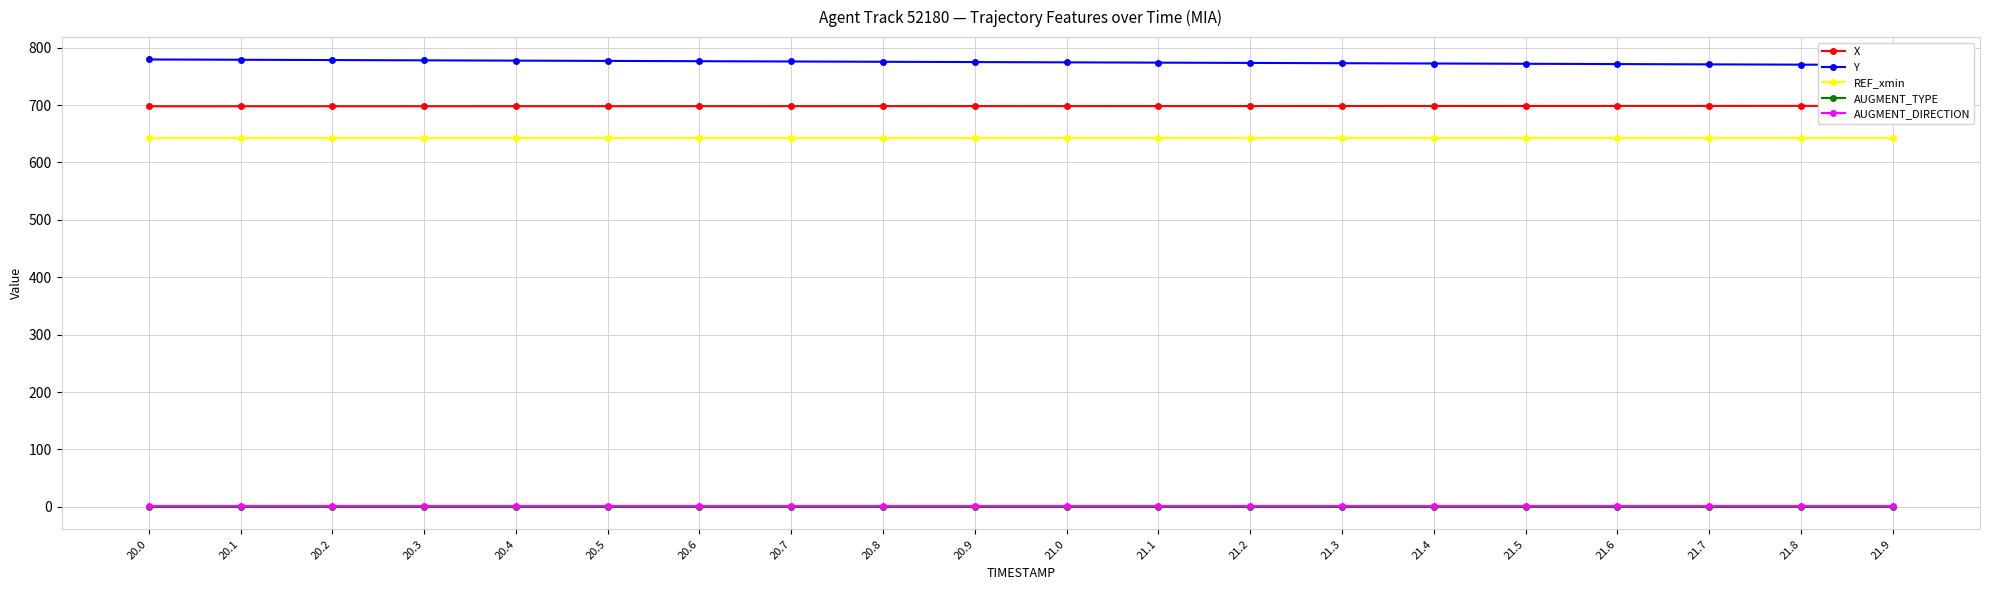

The value of X at 21.9 is 1054.6. True or false?

False